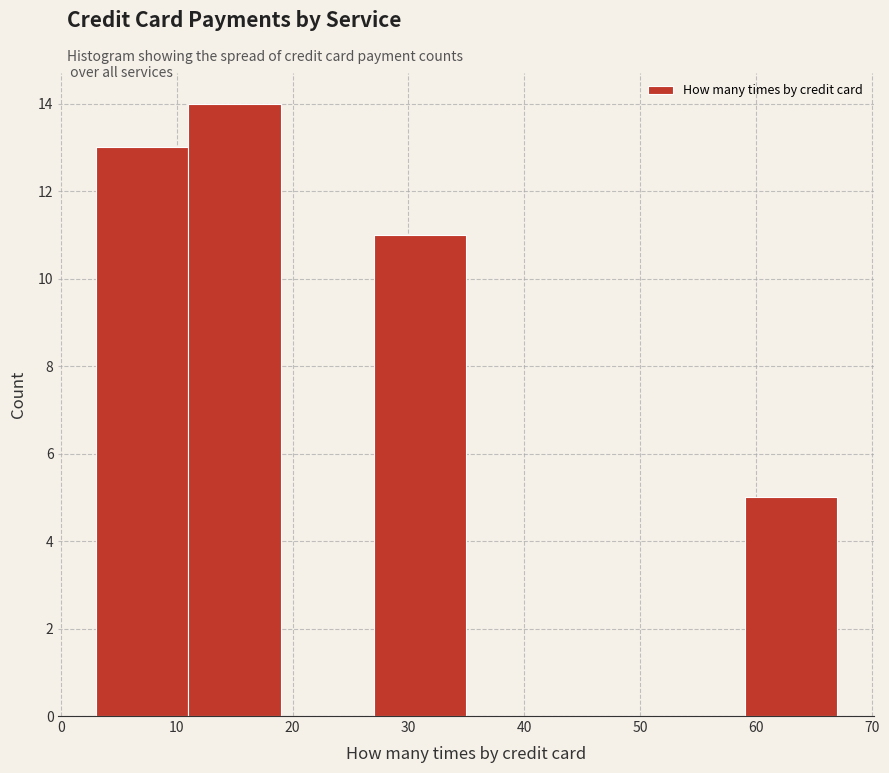

Over which range of the x-axis is the bar tallest?

11 to 19